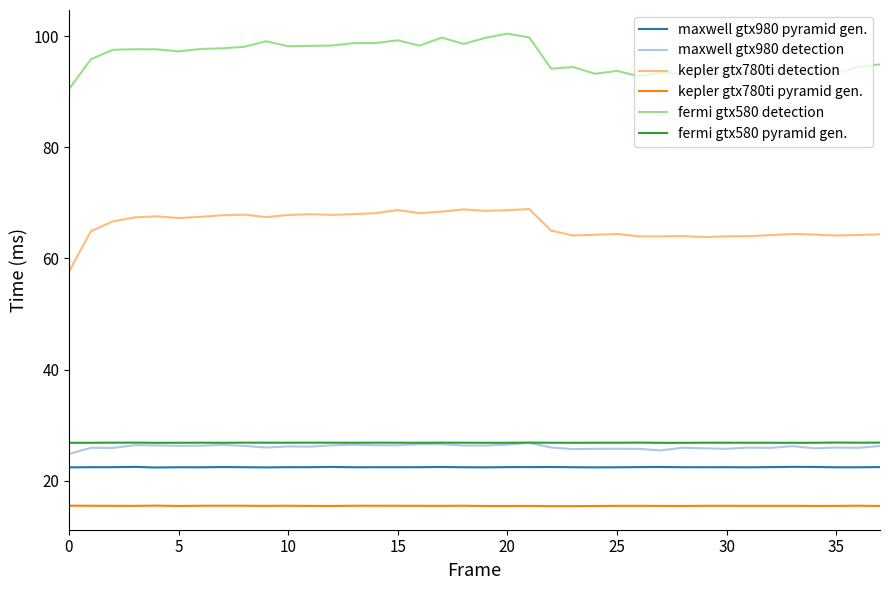

What is the smallest value displayed?

15.4